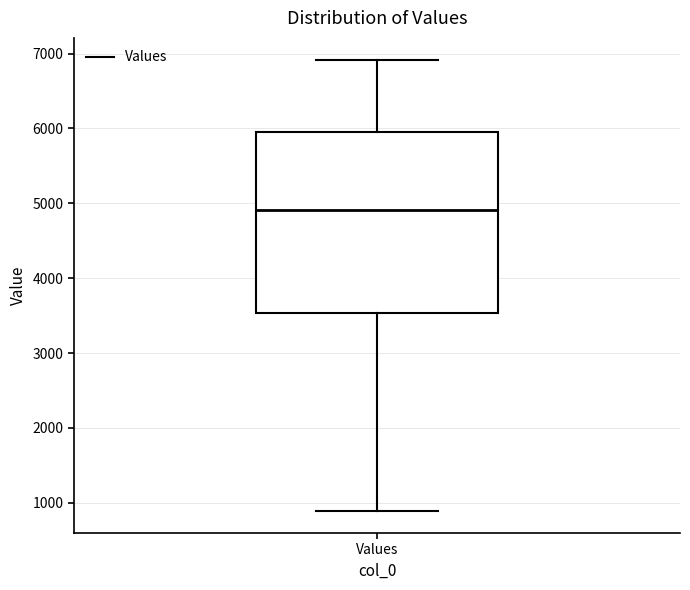

Read this box plot against the y-axis: the position of the median line, the range covered by the box, and the ends of both whiskers. The values are not printed on the chart, so give them approximately, as read against the axis.

median 4900, box 3500 to 6000, whiskers 900 to 6900